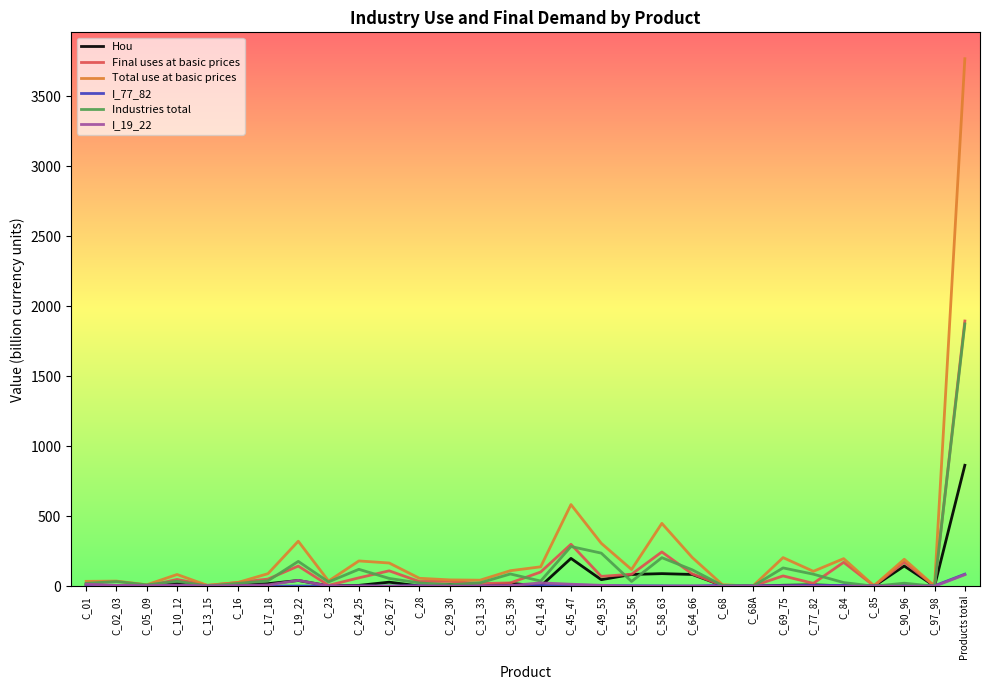

What is the difference between the maximum and minimum values in the Total use at basic prices series?

3769.3